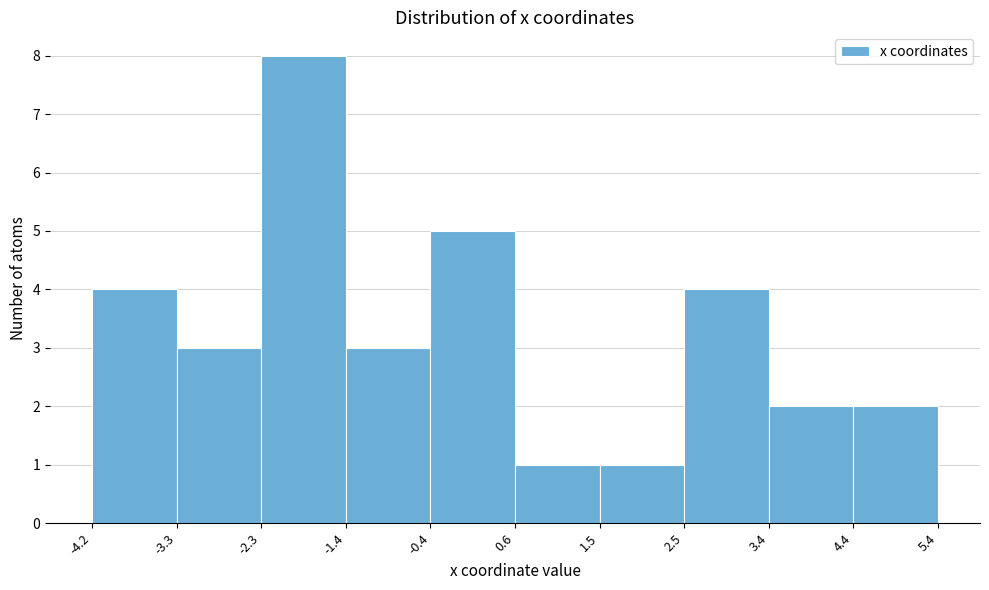

Reading left to right, transcribe this chart: for each bar, give the range it covers on the x-axis and its height. The values are not printed on the chart, so give them approximately, as read against the axis.

-4.2 to -3.3: 4
-3.3 to -2.3: 3
-2.3 to -1.4: 8
-1.4 to -0.4: 3
-0.4 to 0.6: 5
0.6 to 1.5: 1
1.5 to 2.5: 1
2.5 to 3.4: 4
3.4 to 4.4: 2
4.4 to 5.4: 2